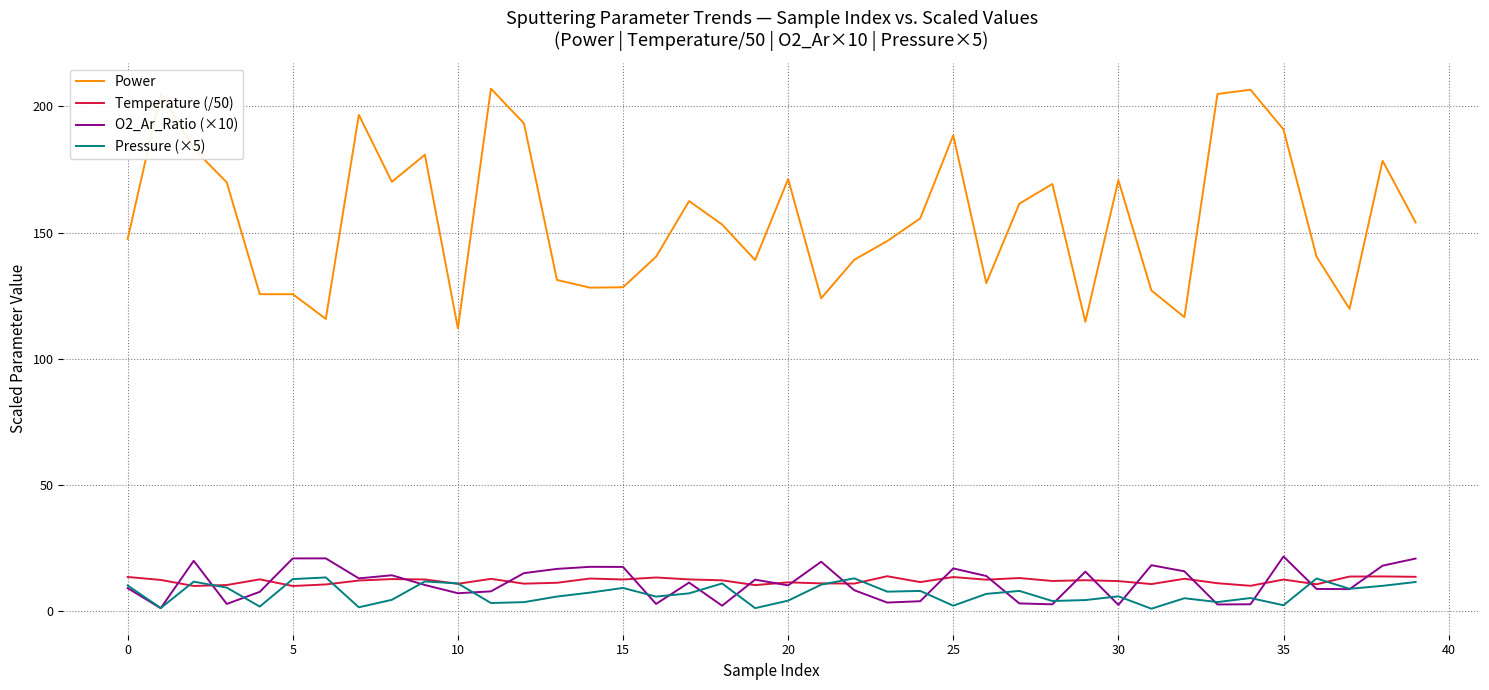

At how many categories does at least one series exceed 160?

18